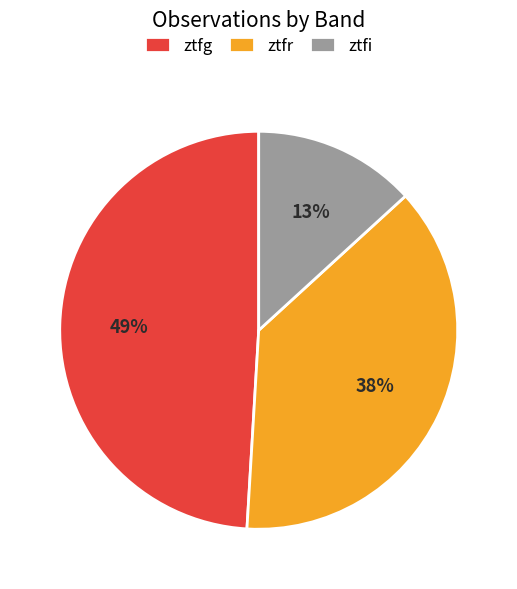

To the nearest percent, what is the combined percentage of ztfi and ztfg?

62%